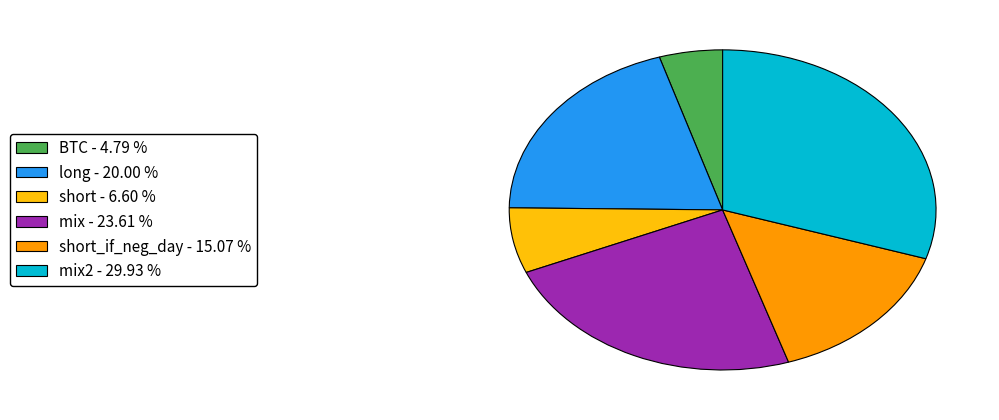

Does any single category account for the majority?

No